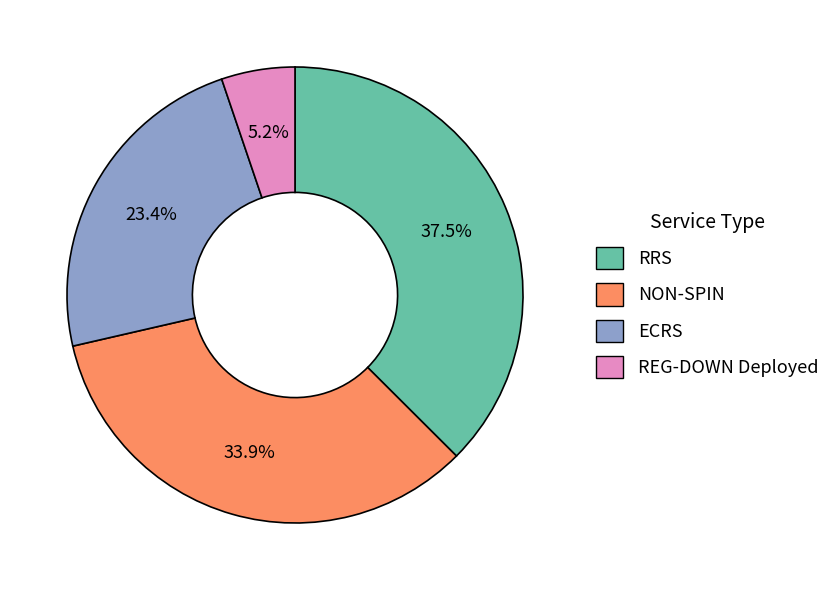

To the nearest percent, what is the difference between the largest and smallest slice percentages?

32%